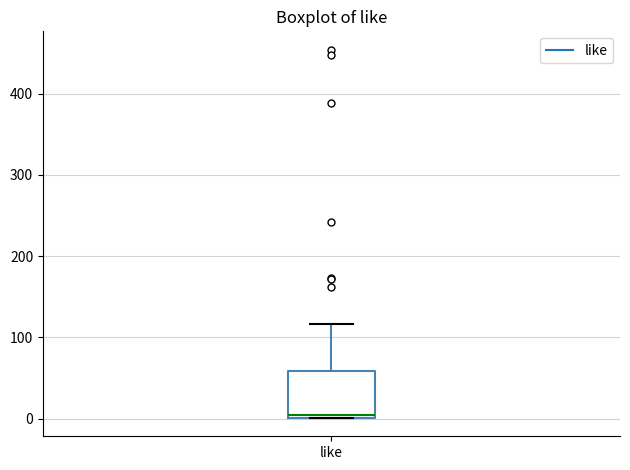

Transcribe this box plot: give where the median line is, the range the box spans, and where the two whiskers end, as read against the y-axis. The values are not printed on the chart, so give them approximately, as read against the axis.

median 0, box 0 to 60, whiskers 0 to 120